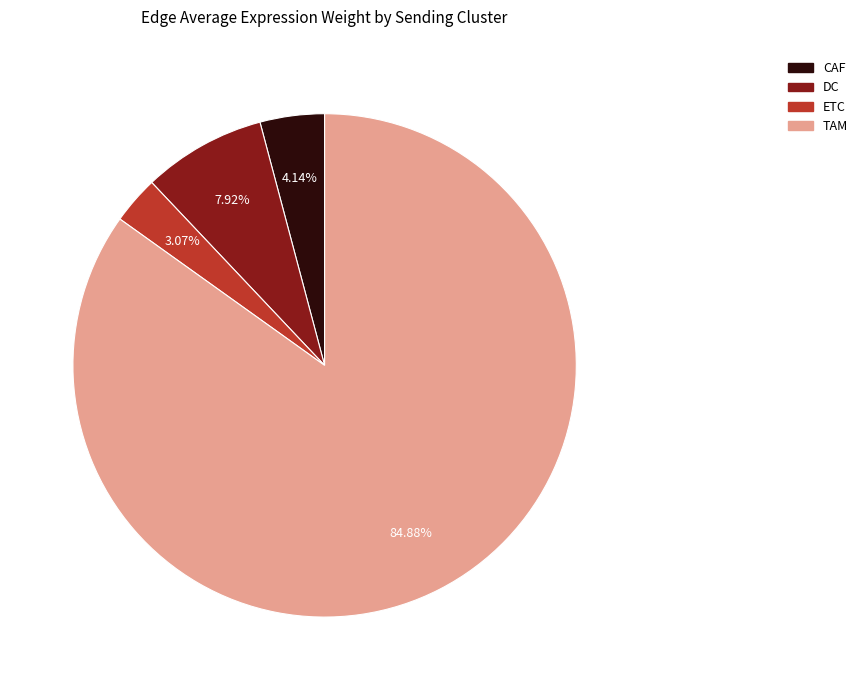

Between ETC and CAF, which is larger?

CAF